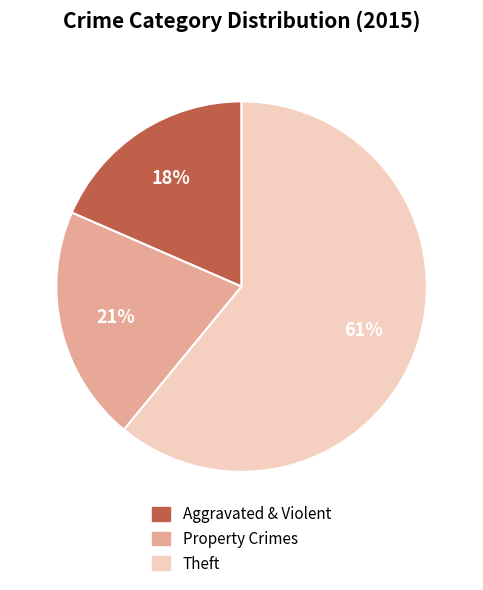

Is there any slice that represents more than half of the pie?

Yes